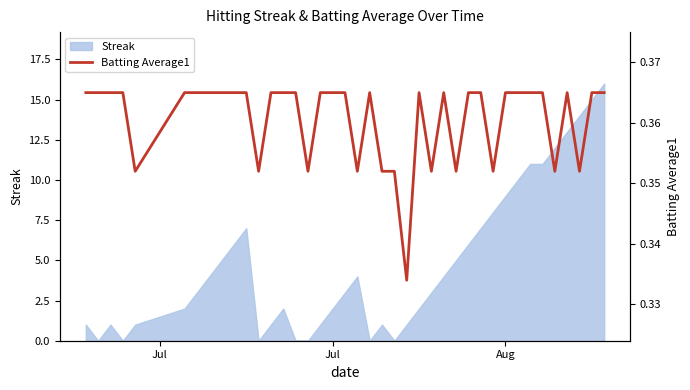

The Streak series shows 1 at Jul. True or false?

False